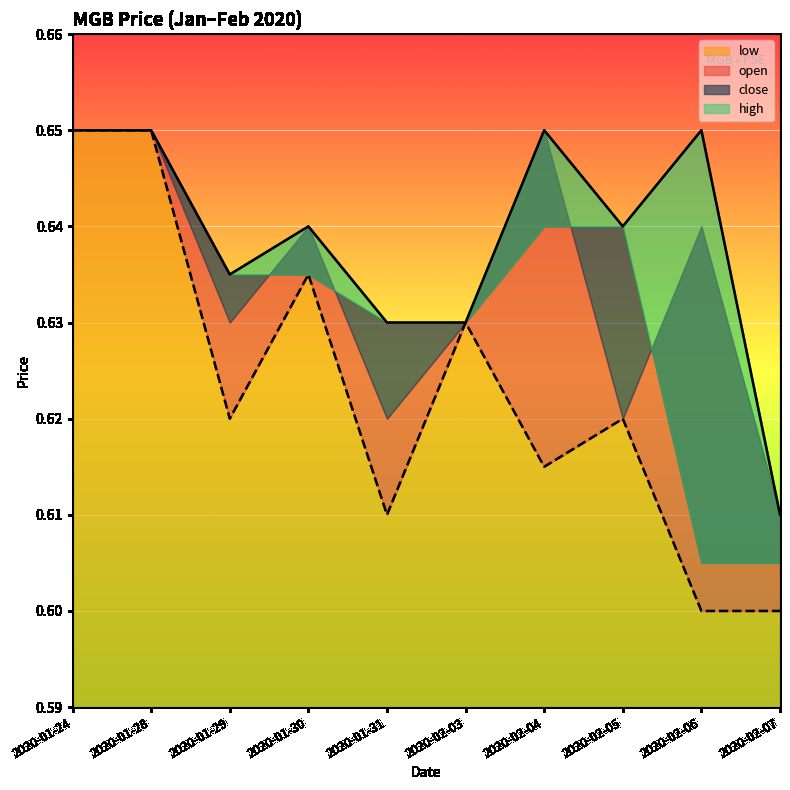

What is the spread (max minus min) of values at 2020-02-06?

0.1